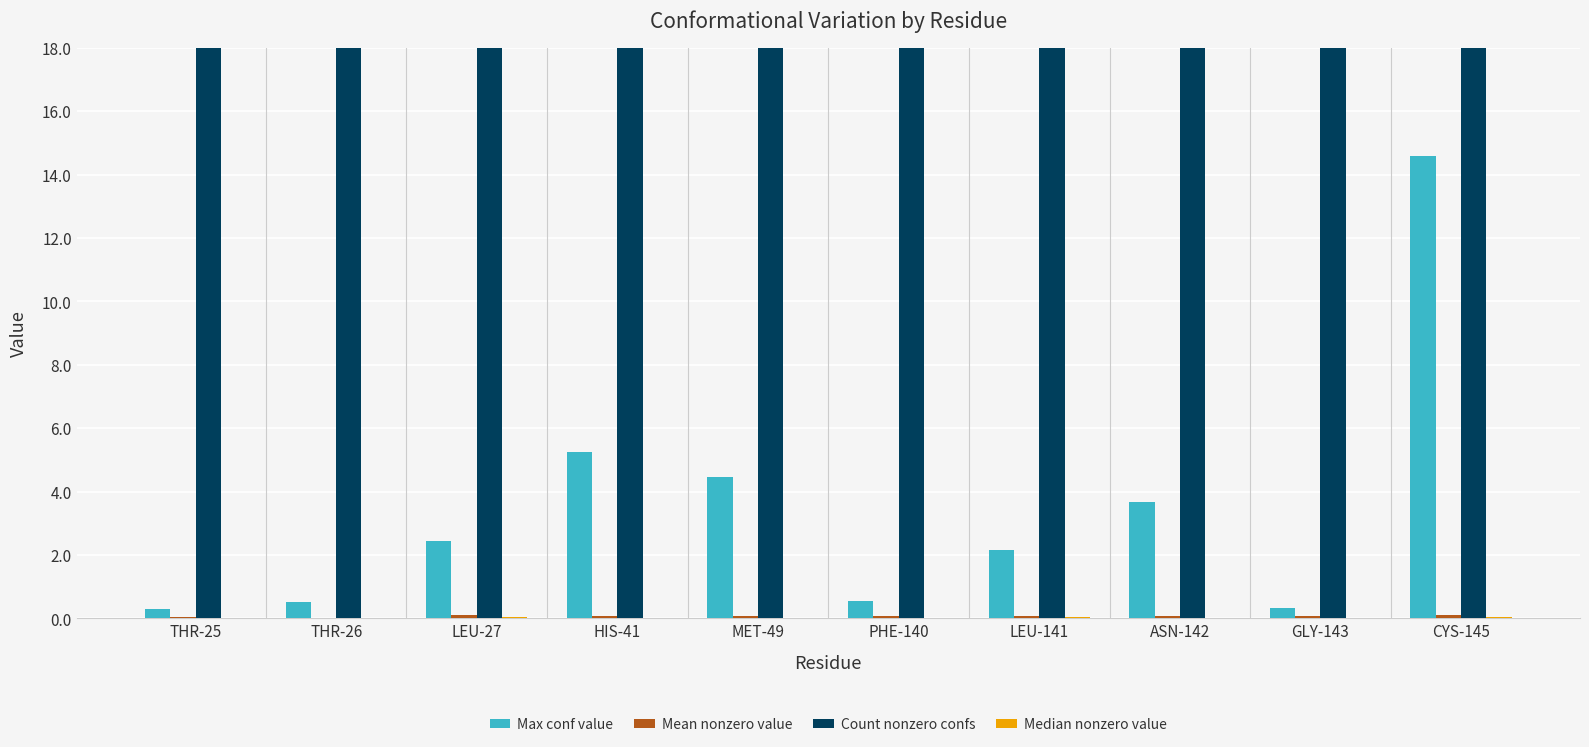

What is the difference between the maximum and minimum values in the Count nonzero confs series?

65.0